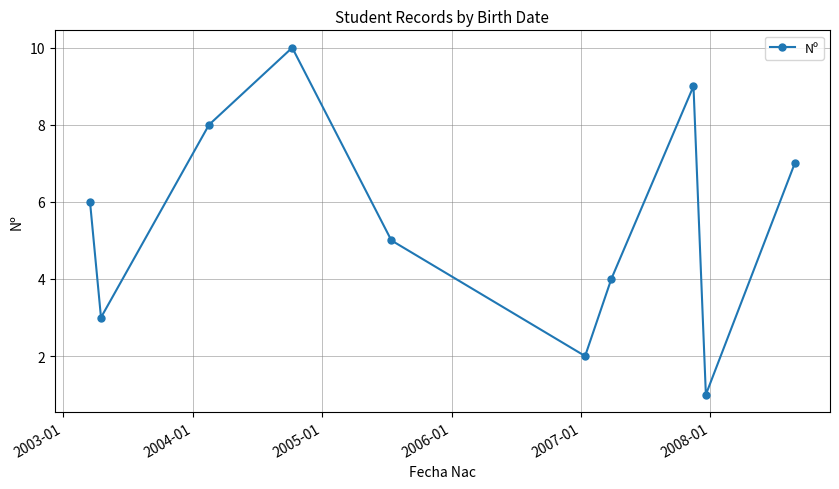

True or false: there are more than 2 points higher than both neighbors.

False